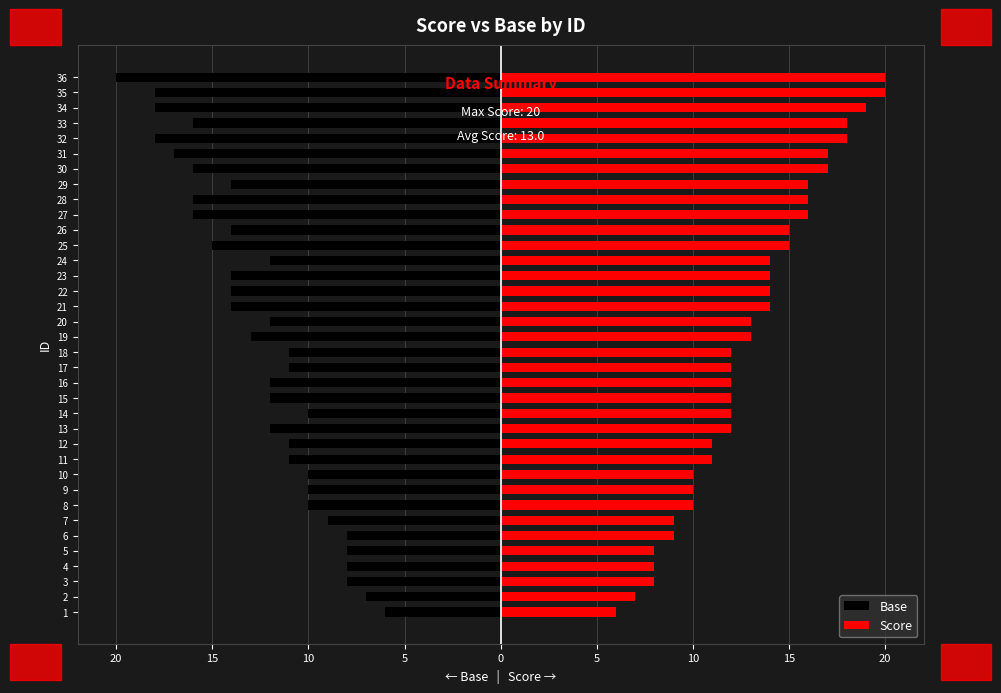

What is the greatest value displayed?

20